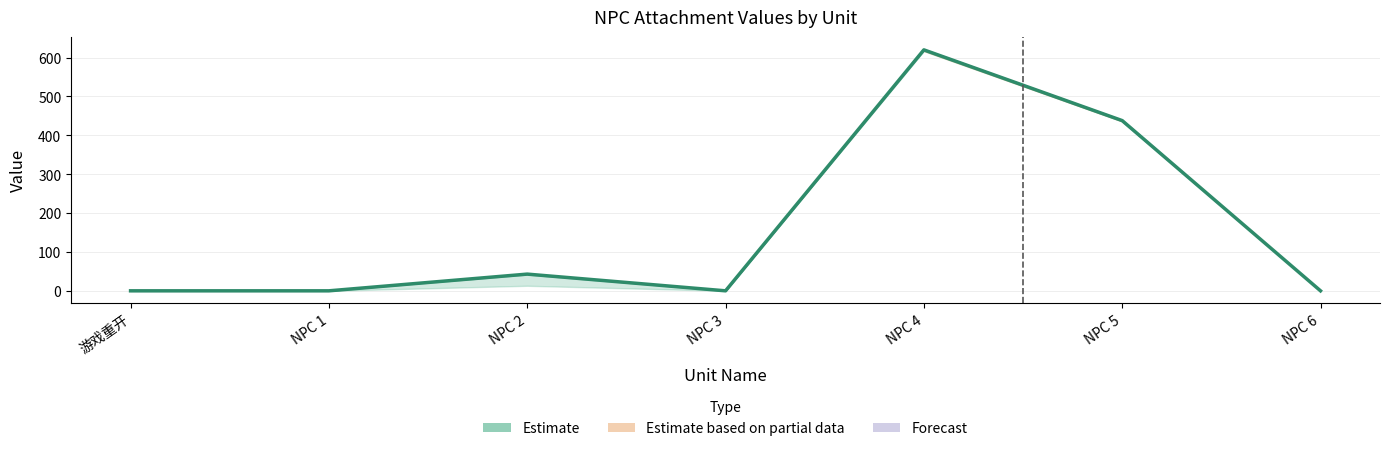

Does the chart have visible grid lines?

Yes